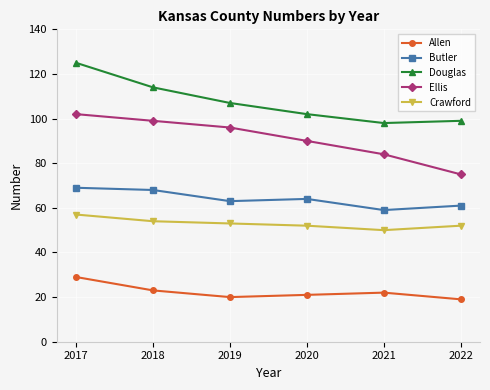

Which category has the highest value across all series?

2017